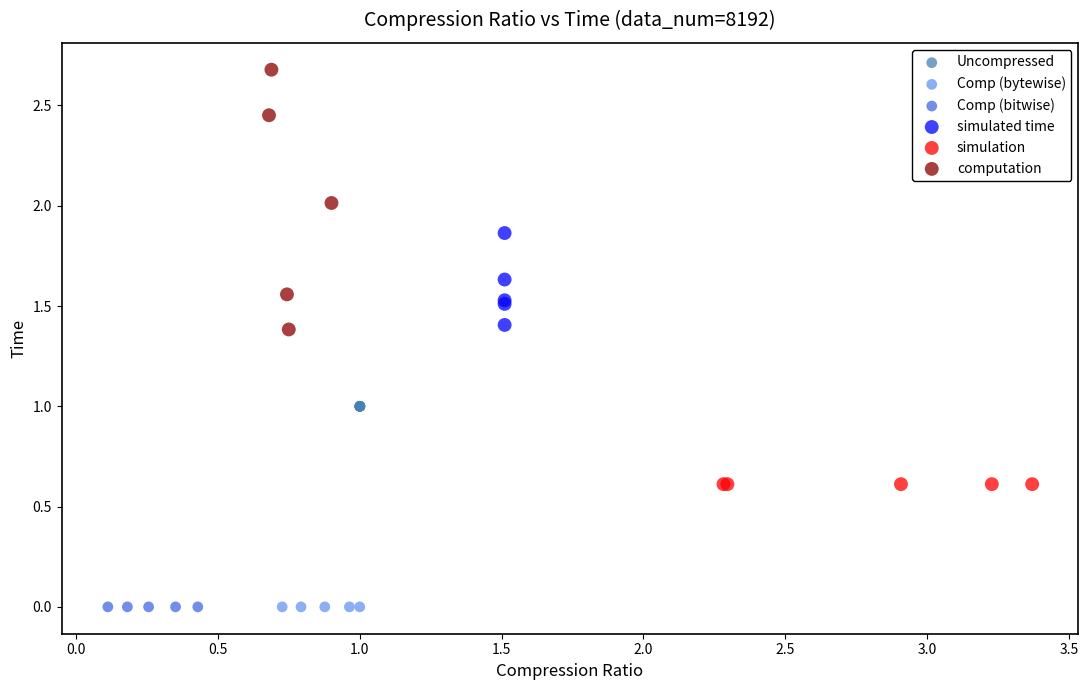

Which series reaches the maximum Y coordinate?

computation